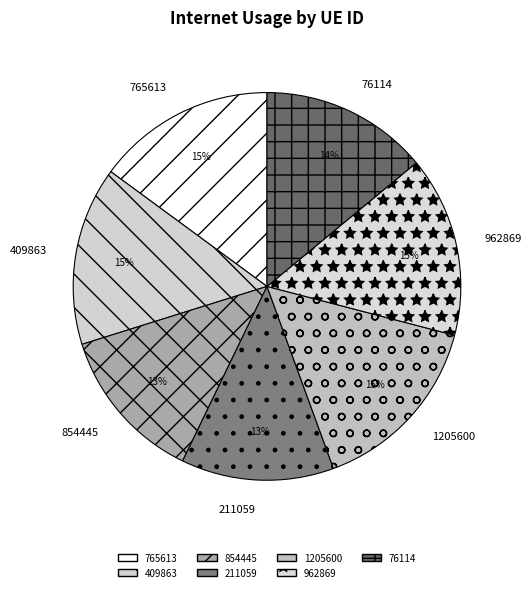

Is there any slice that represents more than half of the pie?

No